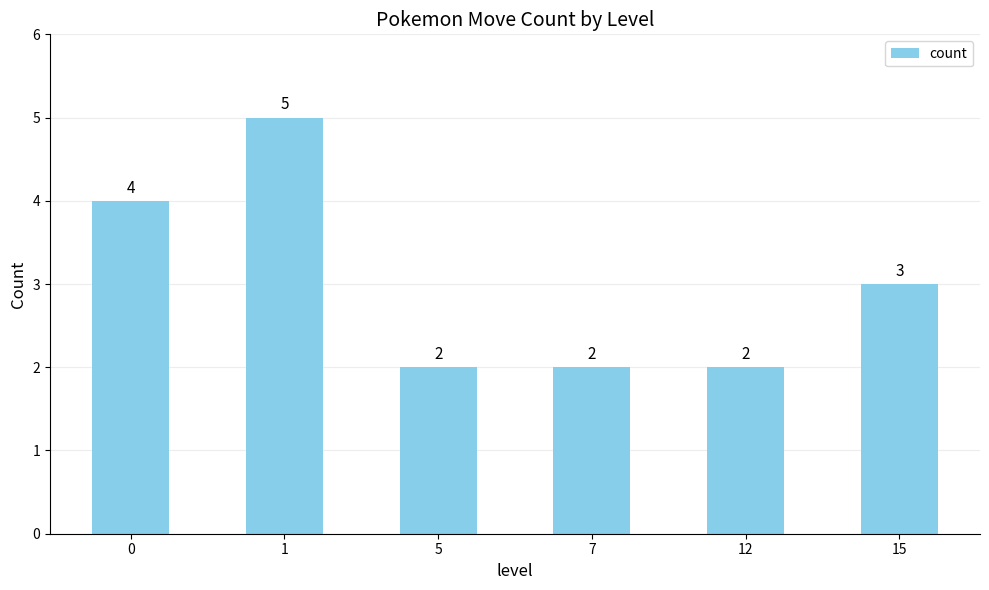

Reading left to right, list all the values displayed in this chart.

0=4	1=5	5=2	7=2	12=2	15=3